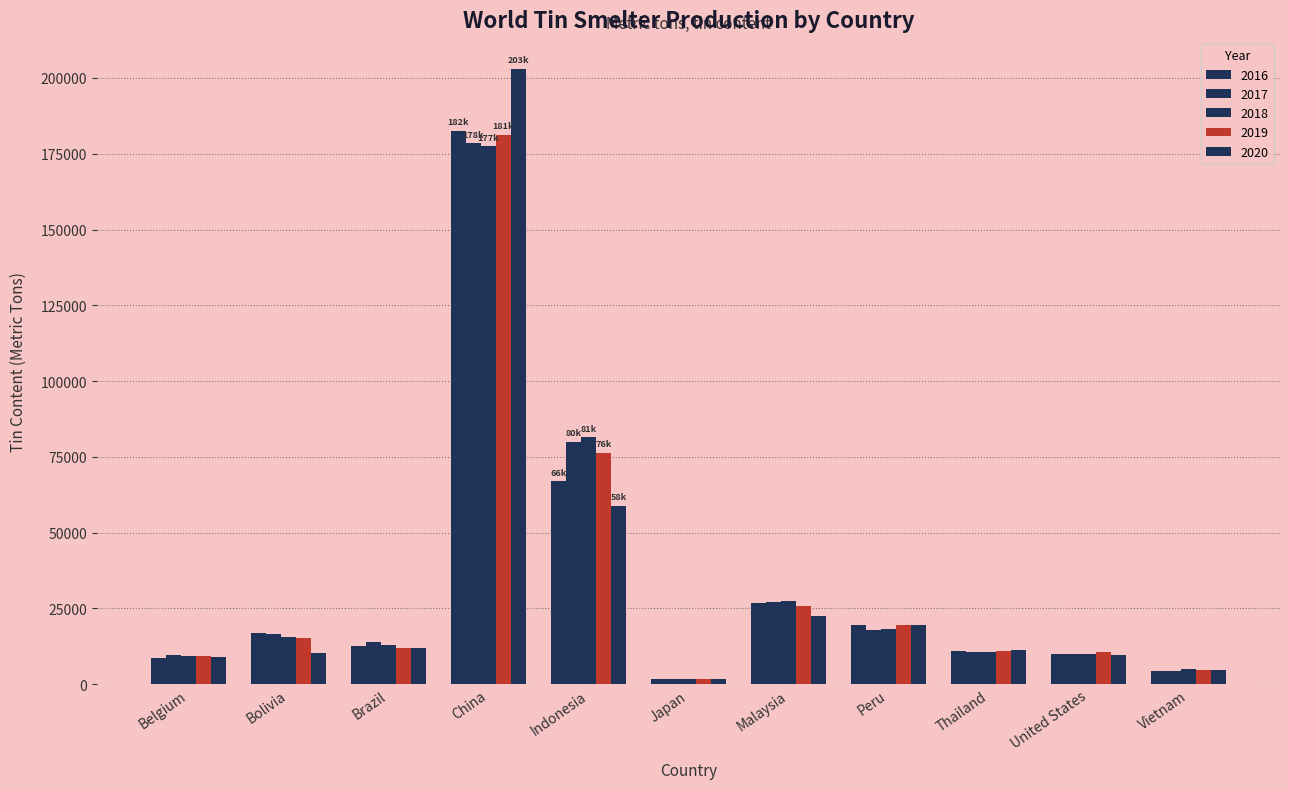

What position from the right is United States?

2